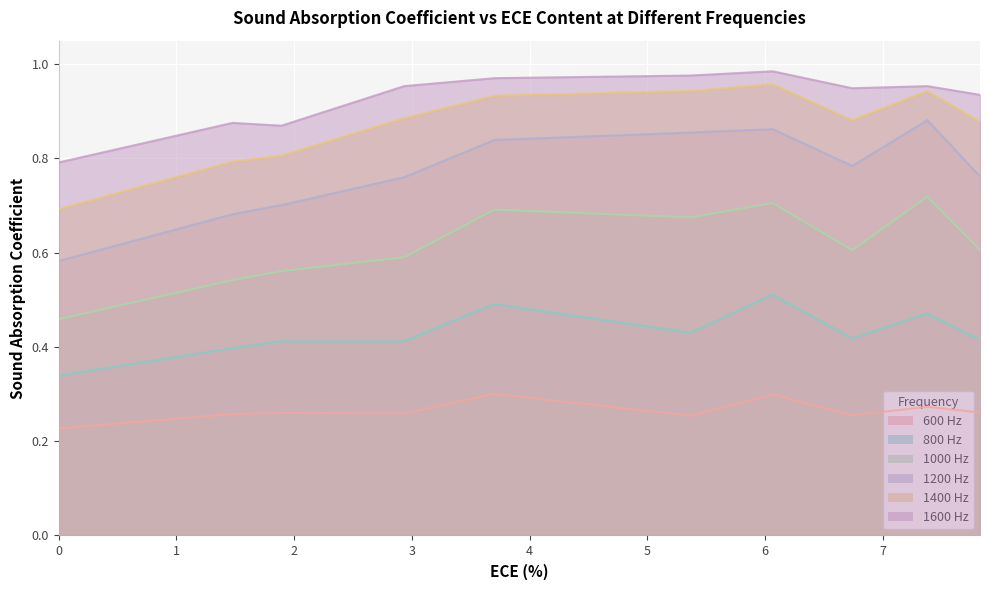

What is the label of the 2nd point from the right?

7.37820881